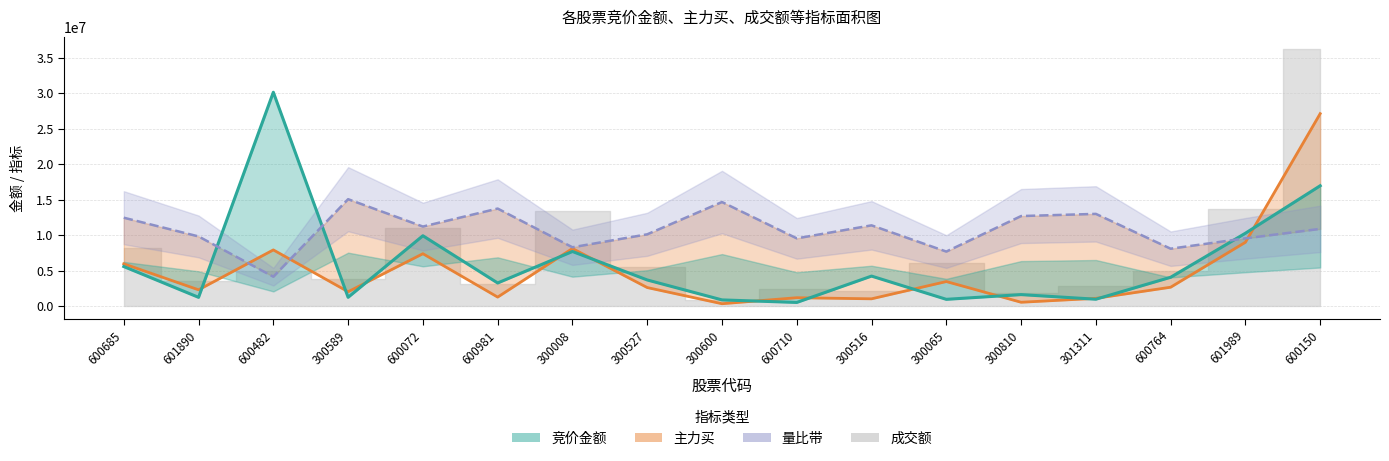

What is the spread (max minus min) of values at 300589?

13828878.5